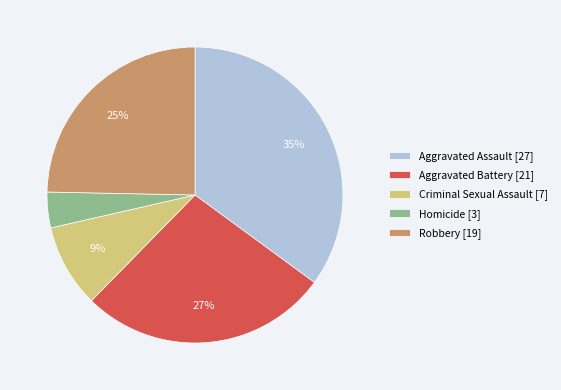

Which category has the smallest portion of the pie?

Homicide